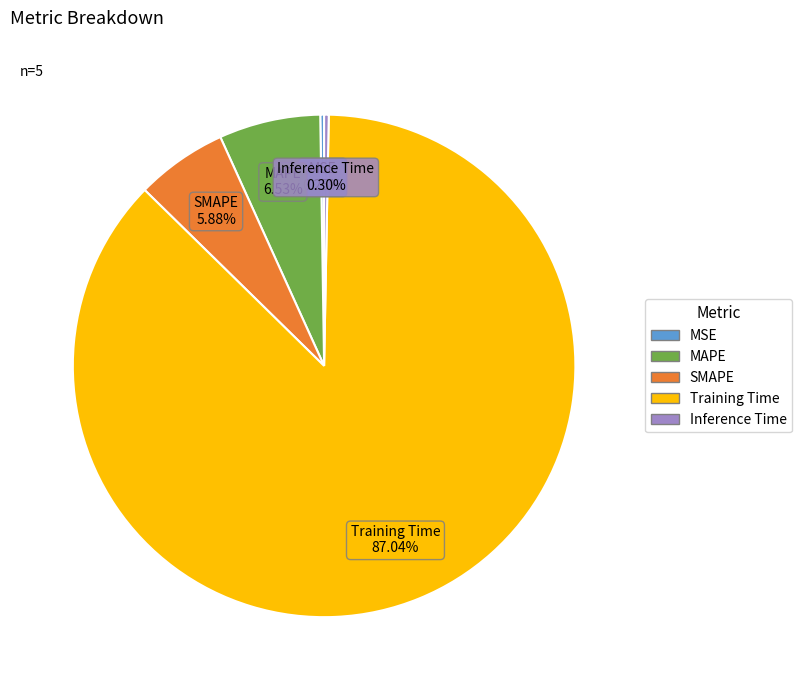

Is it true that Training Time is 82% of the pie?

False